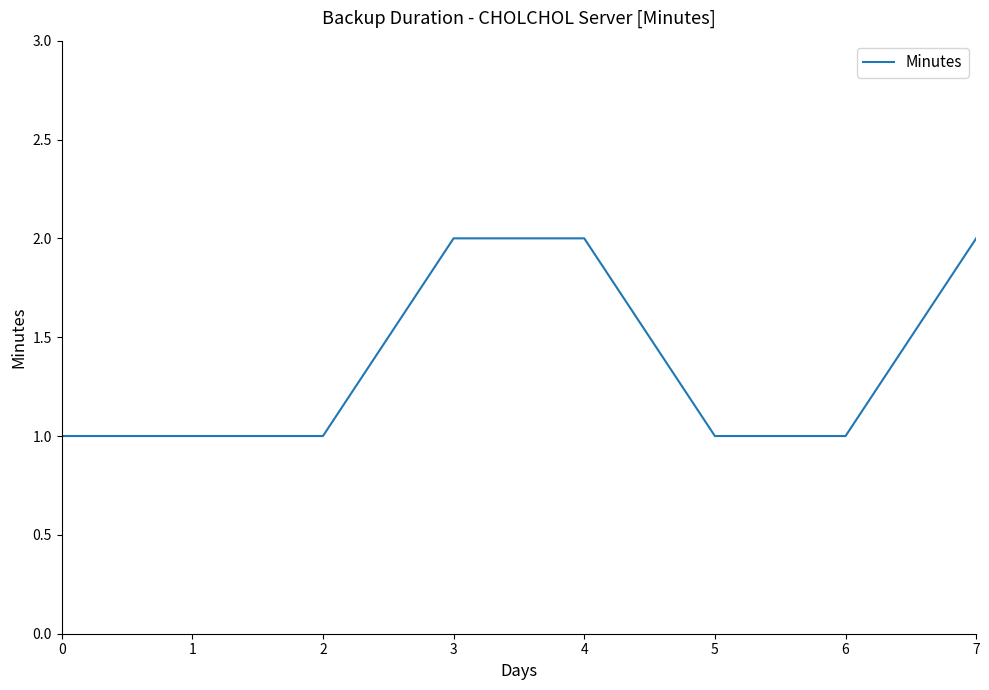

What is the maximum value shown in the chart?

2